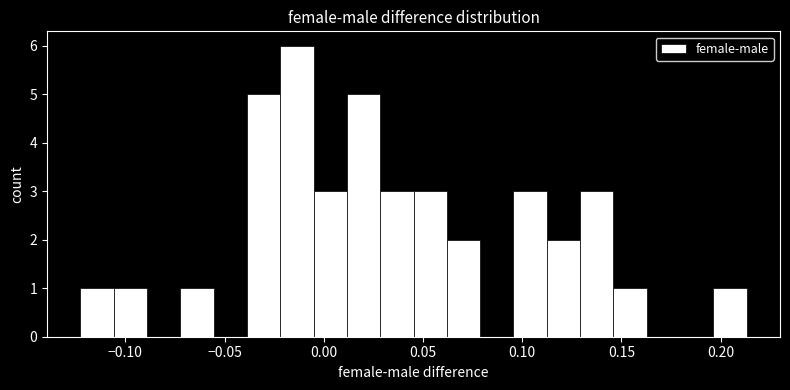

Around what value on the x-axis is the tallest bar? Give the approximate position of its centre, as read against the axis.

-0.015